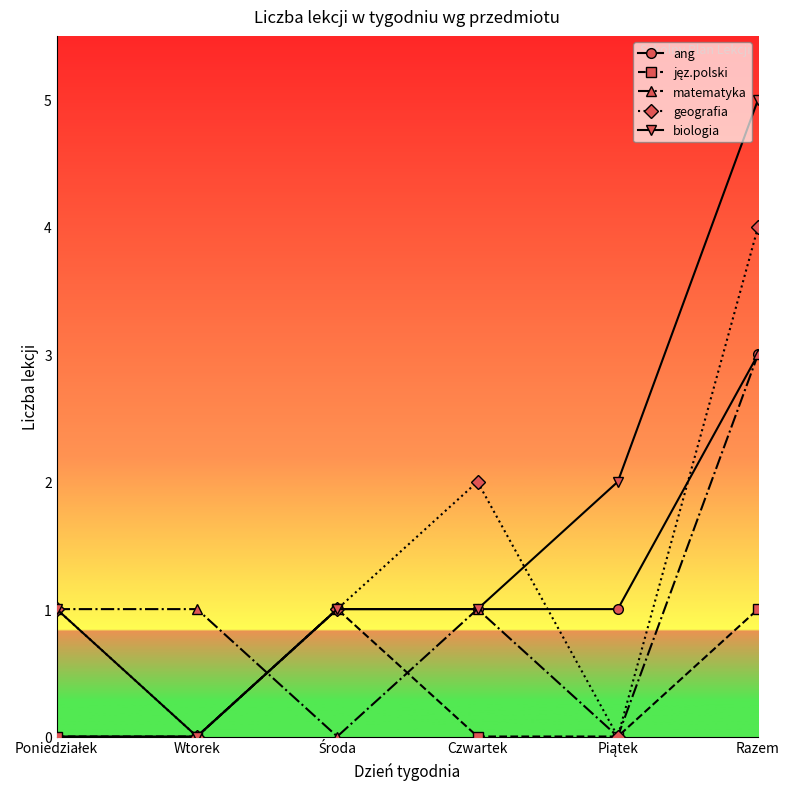

Which series has the largest range (max minus min)?

biologia